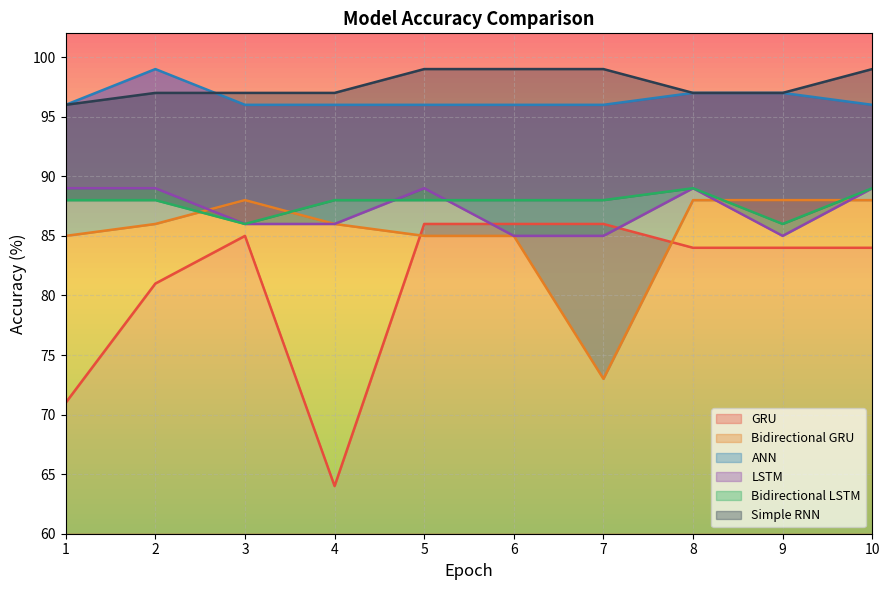

Where is the first local maximum for Bidirectional GRU?

3